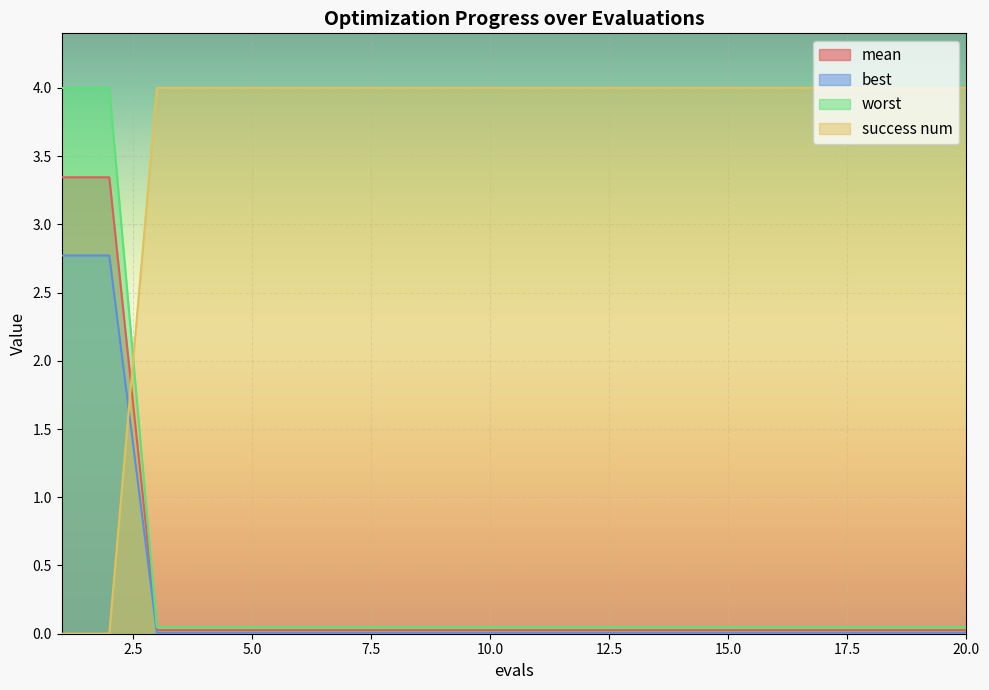

Which category has the lowest value in the success num series?

1